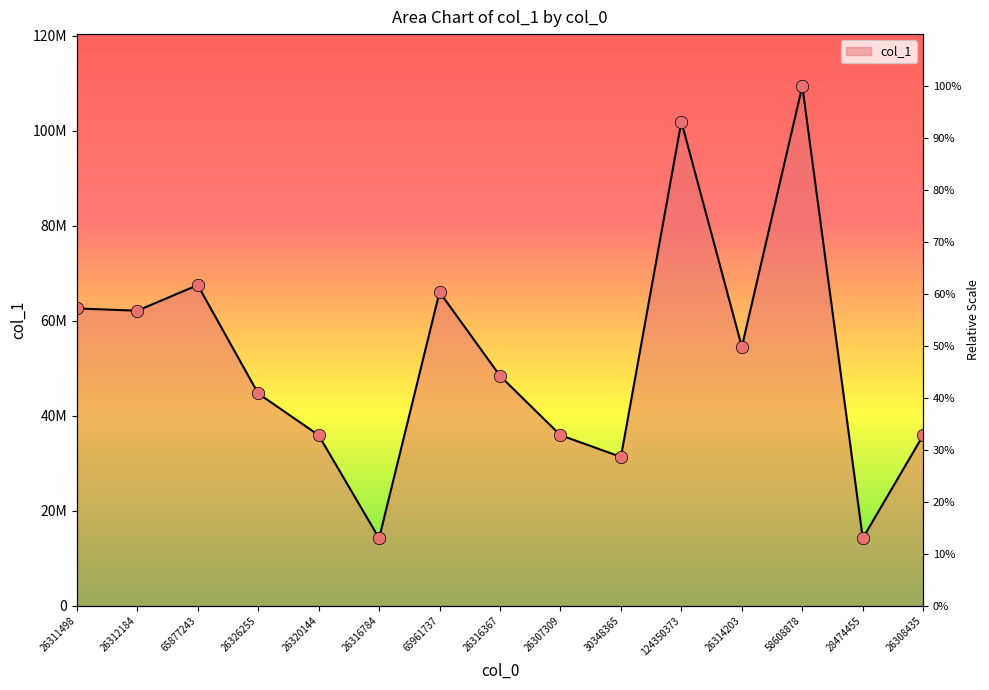

What is the ratio of the value at 124350373 to the value at 26307309?

2.8